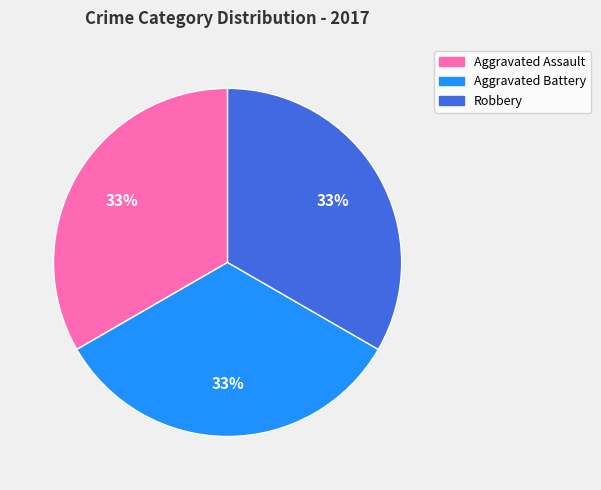

Is there any slice that represents more than half of the pie?

No